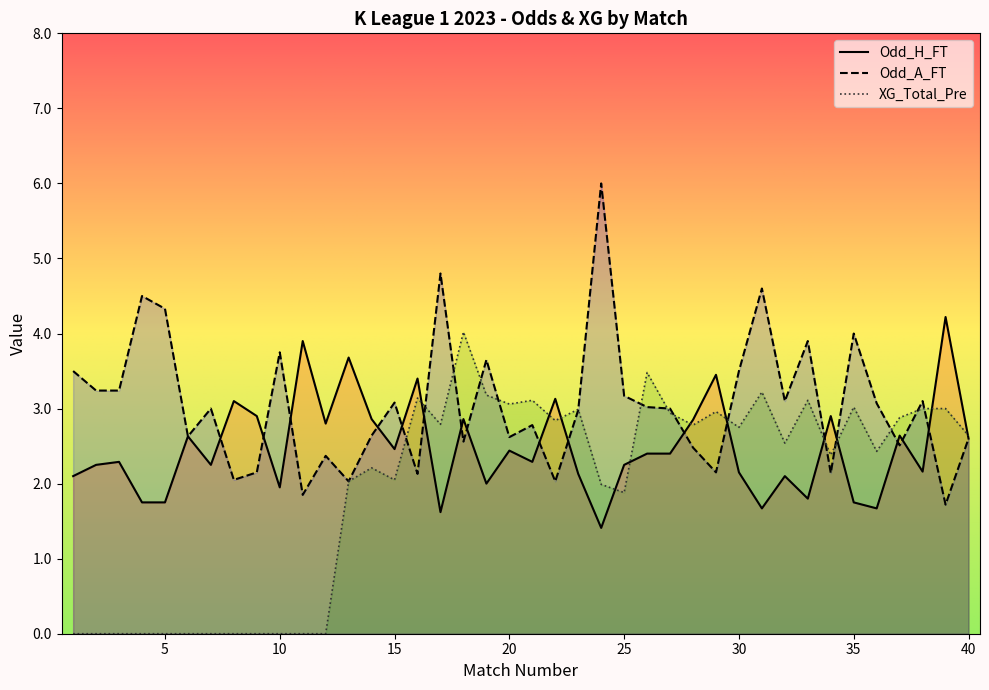

Which has a higher value, 30 or 18?

18